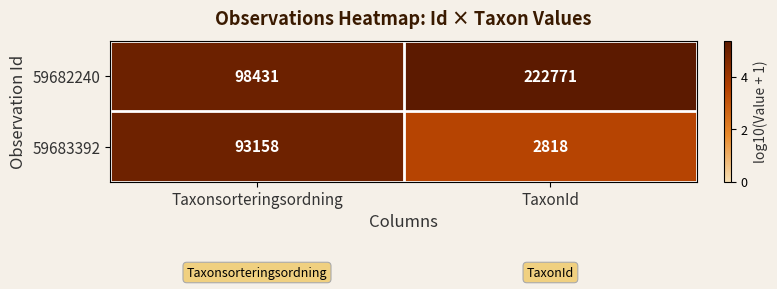

Count the number of categories in the chart.

2